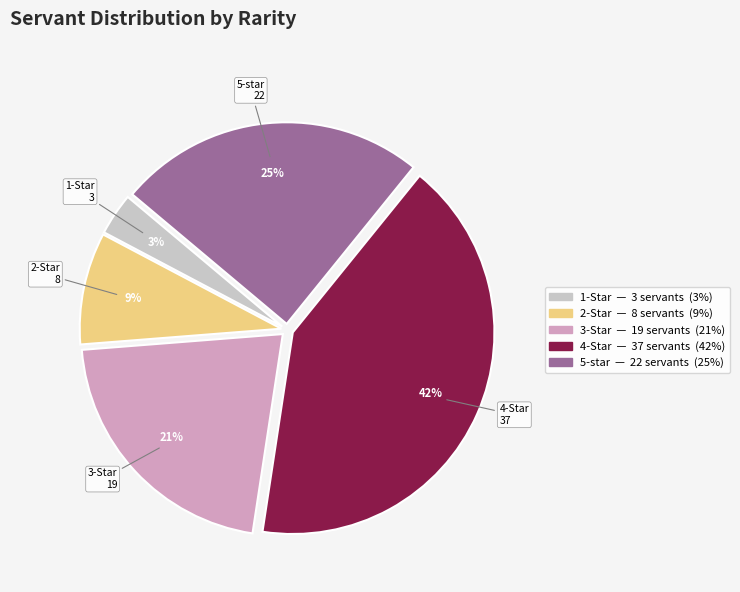

Is there any slice that represents more than half of the pie?

No